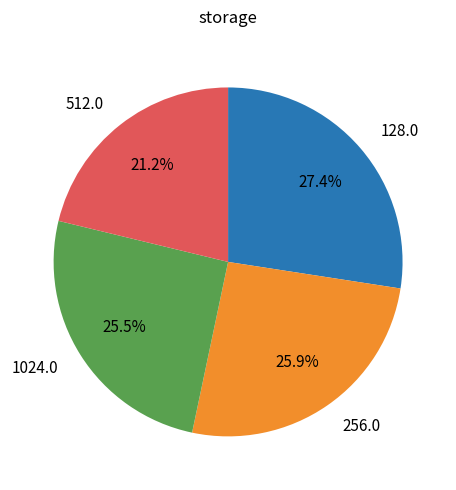

To the nearest percent, what is the average slice percentage?

25%